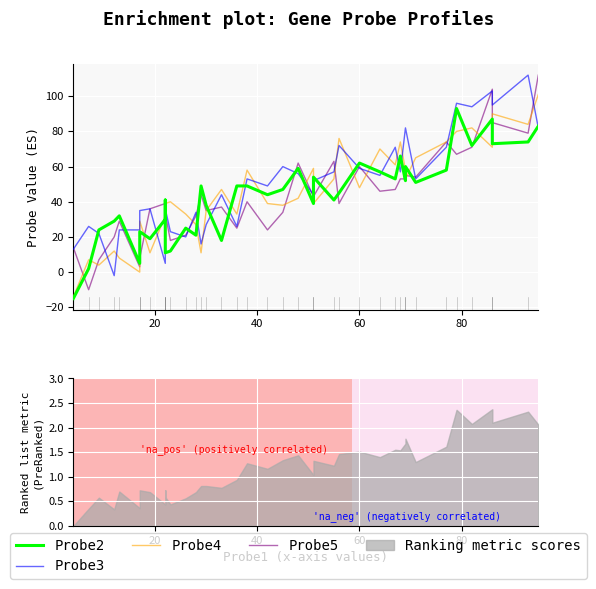

How many lines are shown in the chart?

4